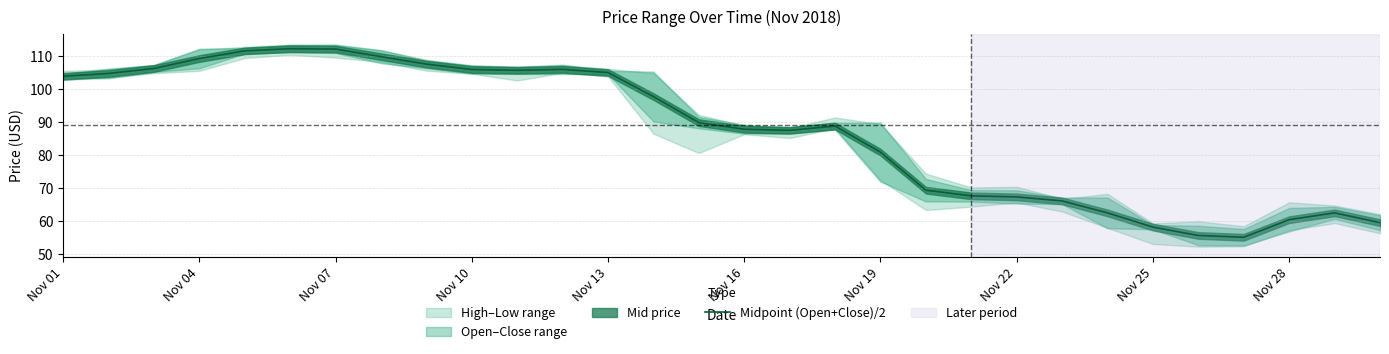

What is the maximum value for Midpoint (Open+Close)/2?

112.3